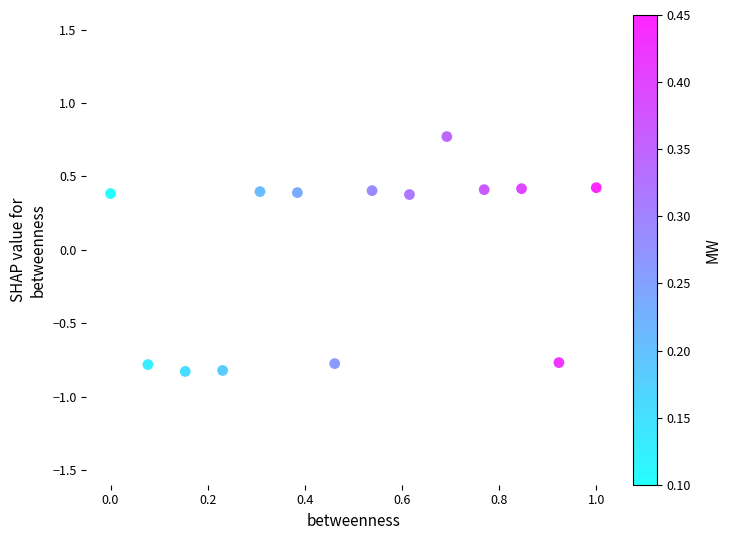

What is the range of X values (max minus min)?

1.0